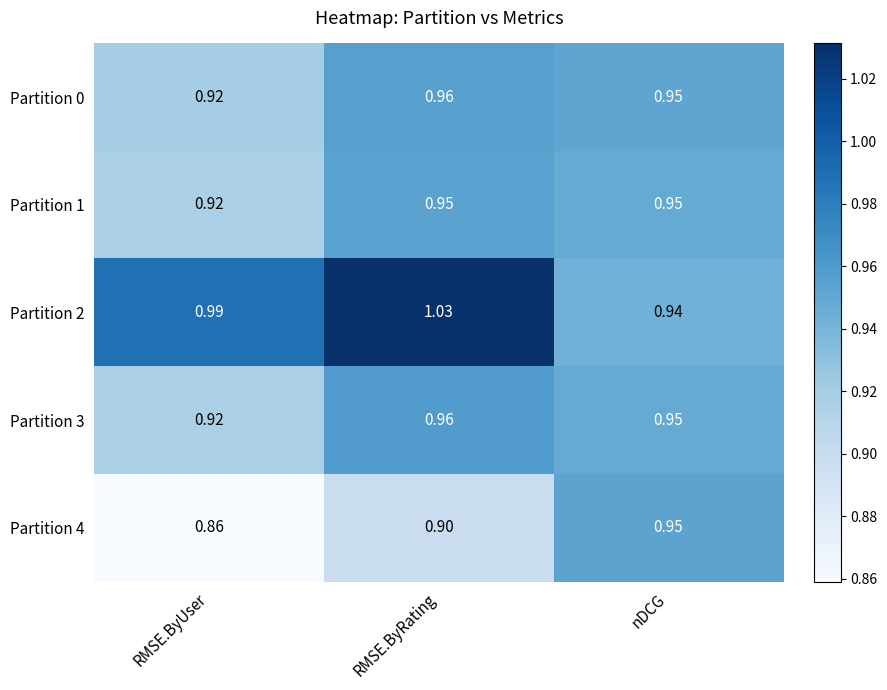

Where is Partition 4 nearest to the value 0?

RMSE.ByUser